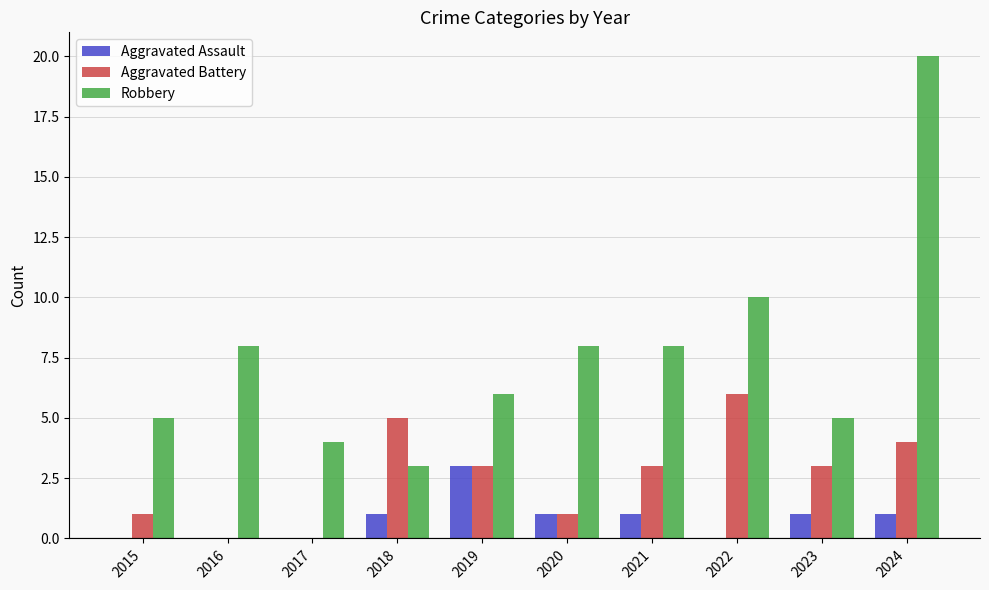

Reading right to left, what are all the values shown in this chart?

Aggravated Assault: 1	1	0	1	1	3	1	0	0	0
Aggravated Battery: 4	3	6	3	1	3	5	0	0	1
Robbery: 20	5	10	8	8	6	3	4	8	5